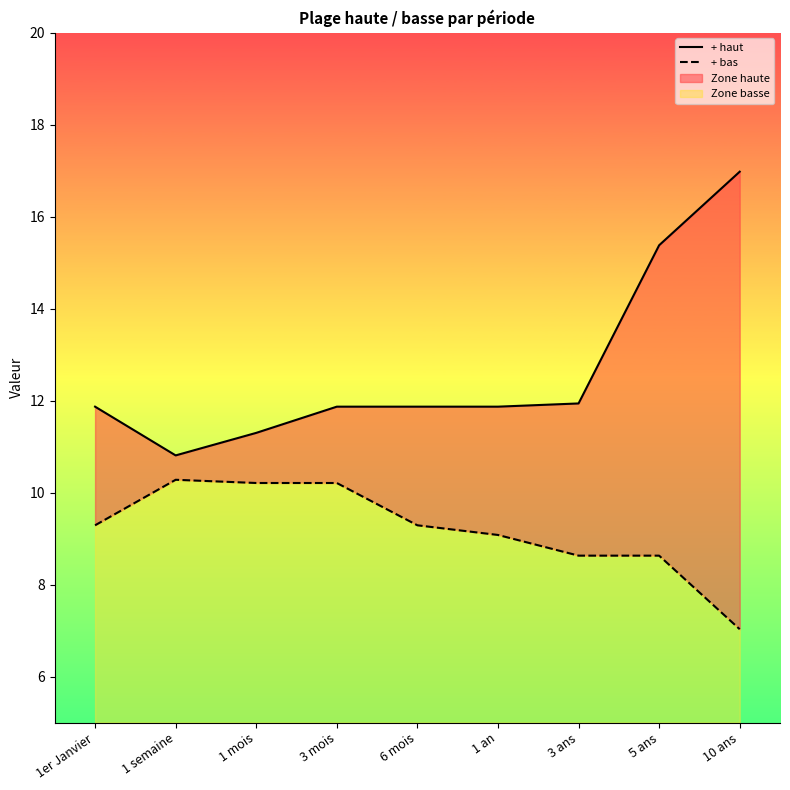

The + haut series shows 17.0 at 10 ans. True or false?

True